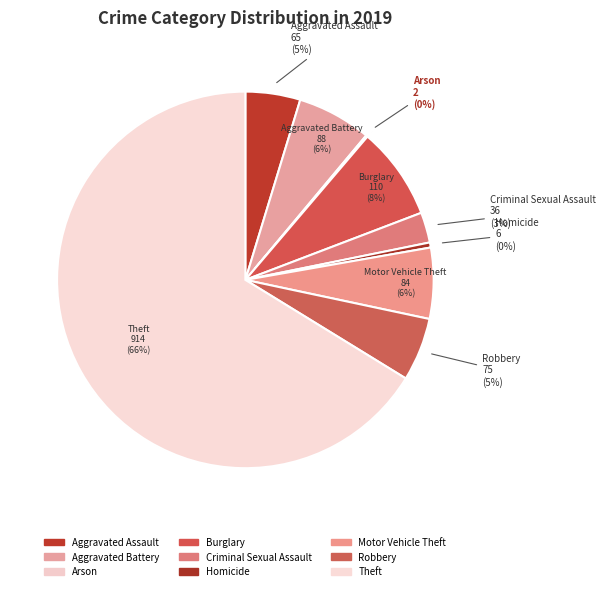

Is there a majority slice in this chart?

Yes